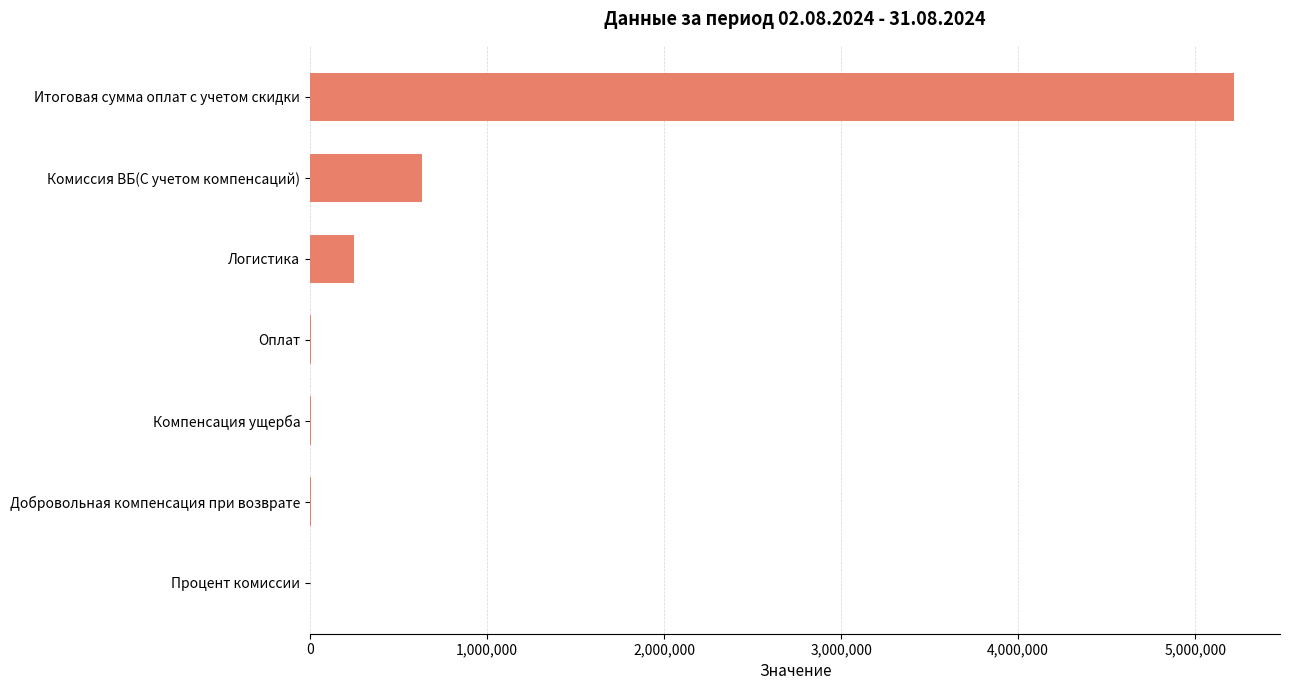

Between Итоговая сумма оплат с учетом скидки and Добровольная компенсация при возврате, which is larger?

Итоговая сумма оплат с учетом скидки